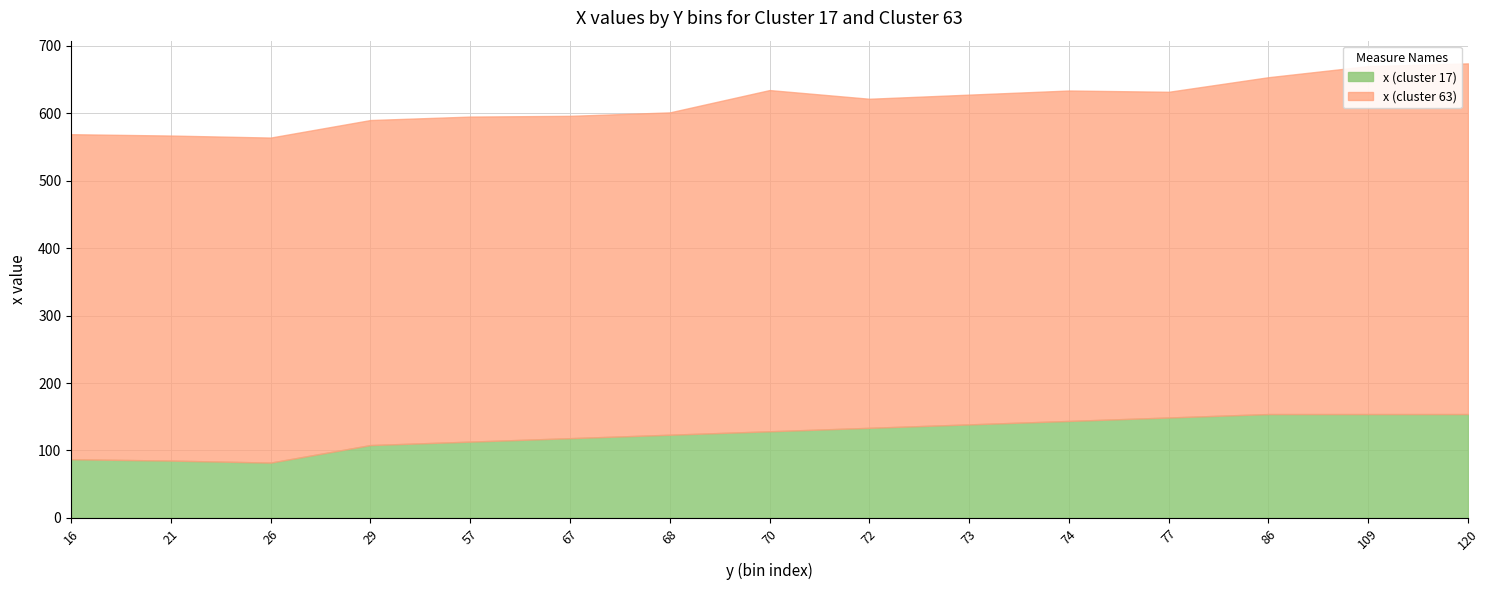

What is the lowest value of the x (cluster 17) series?

82.0